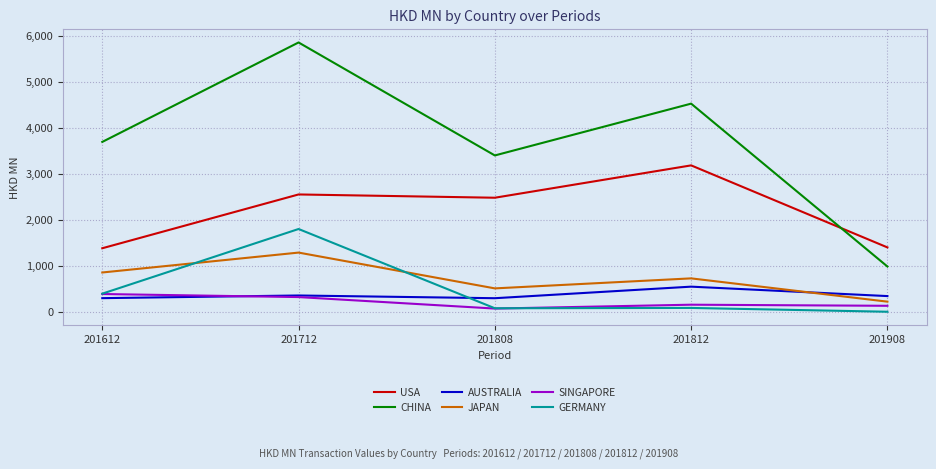

Is this an area chart (filled region under the line)?

No